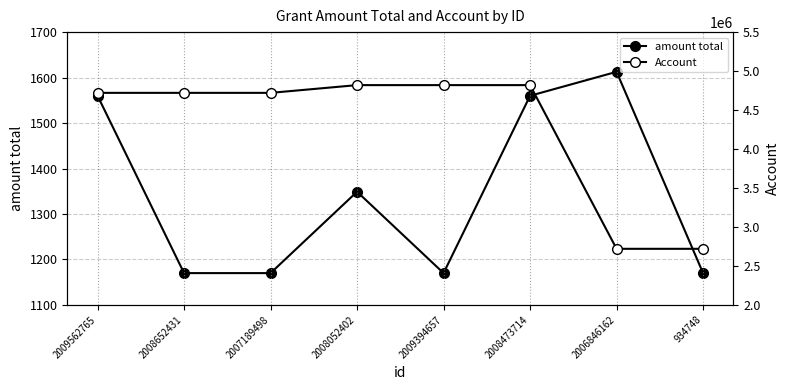

What is the difference between the Account values at 2007189498 and 2008052402?

99280.0